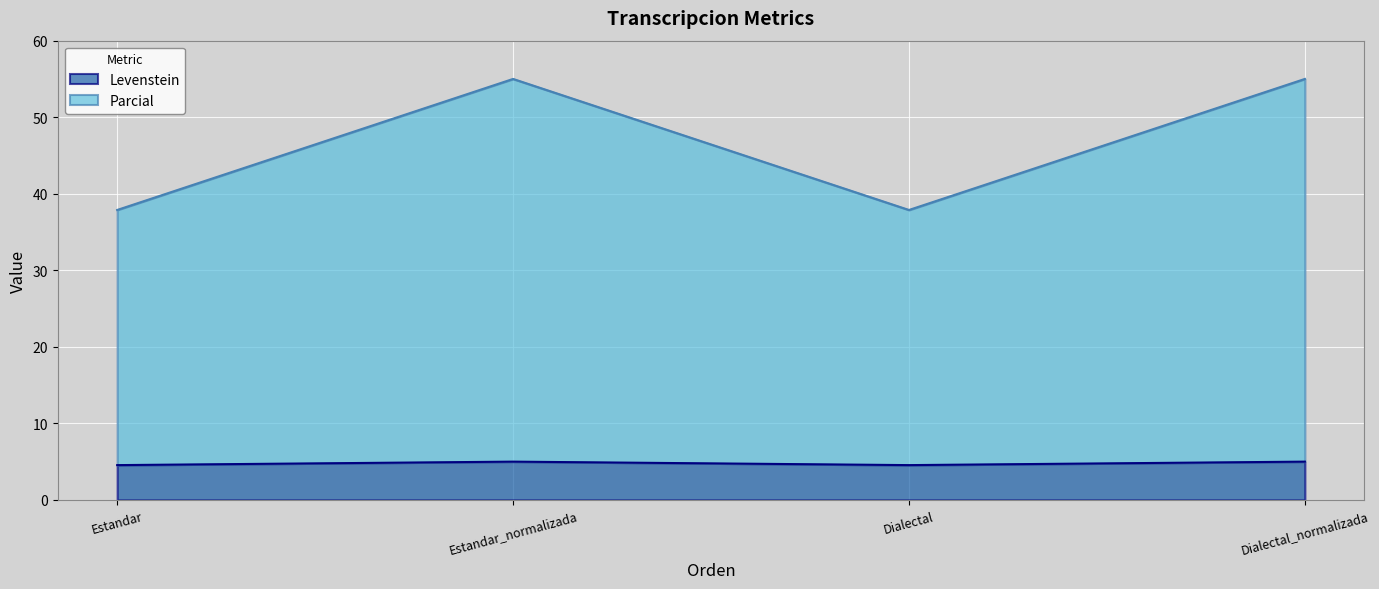

Which label corresponds to the largest value in the chart?

Estandar_normalizada